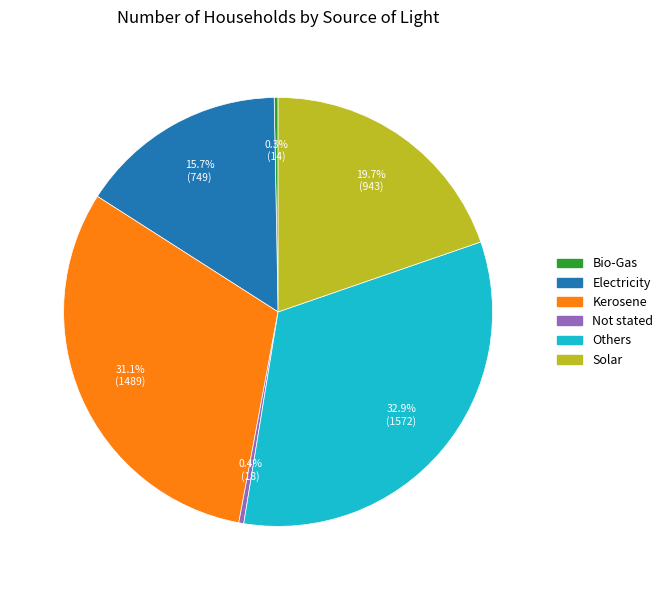

Is it true that Electricity is 22% of the pie?

False